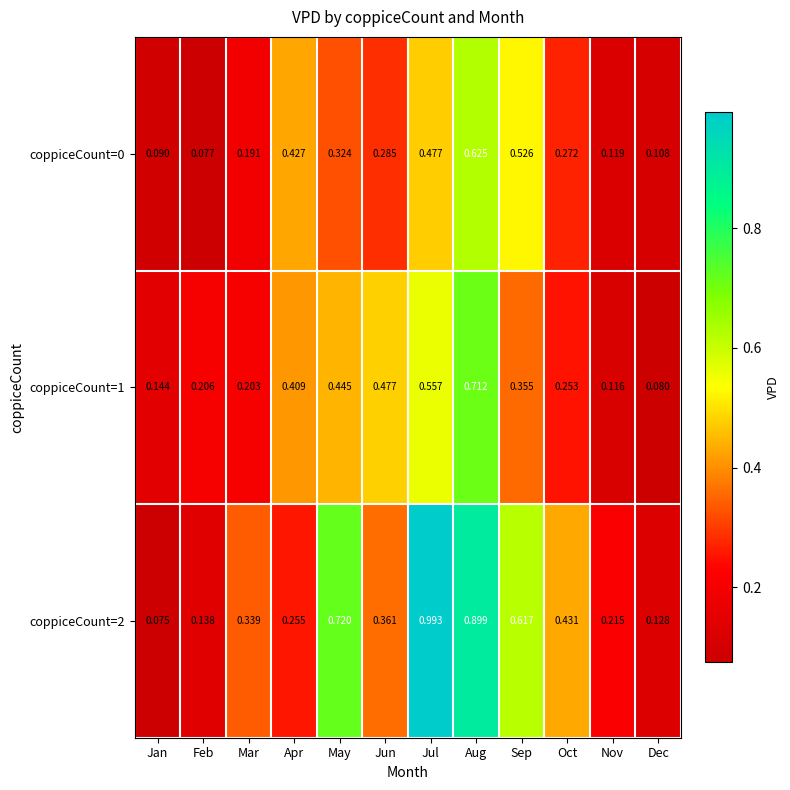

List the series in order of their peak value, lowest first.

coppiceCount=0, coppiceCount=1, coppiceCount=2